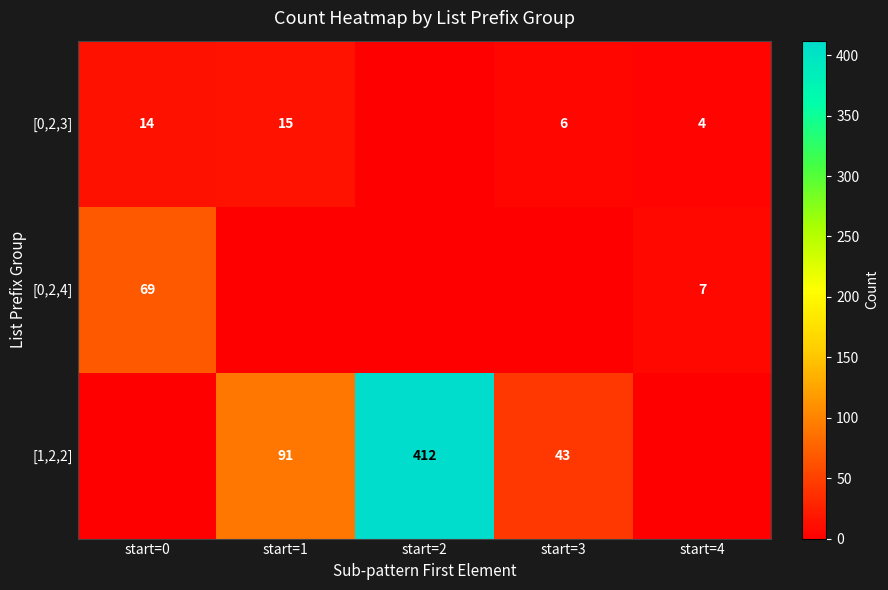

True or false: [0,2,3] has a value of 2 at start=3.

False